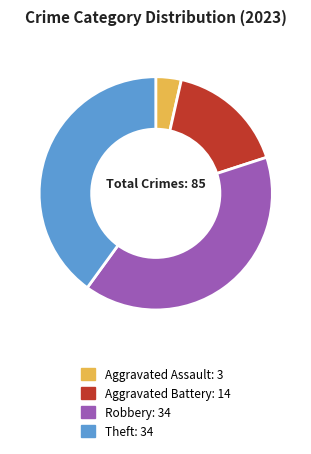

Is there a majority slice in this chart?

No